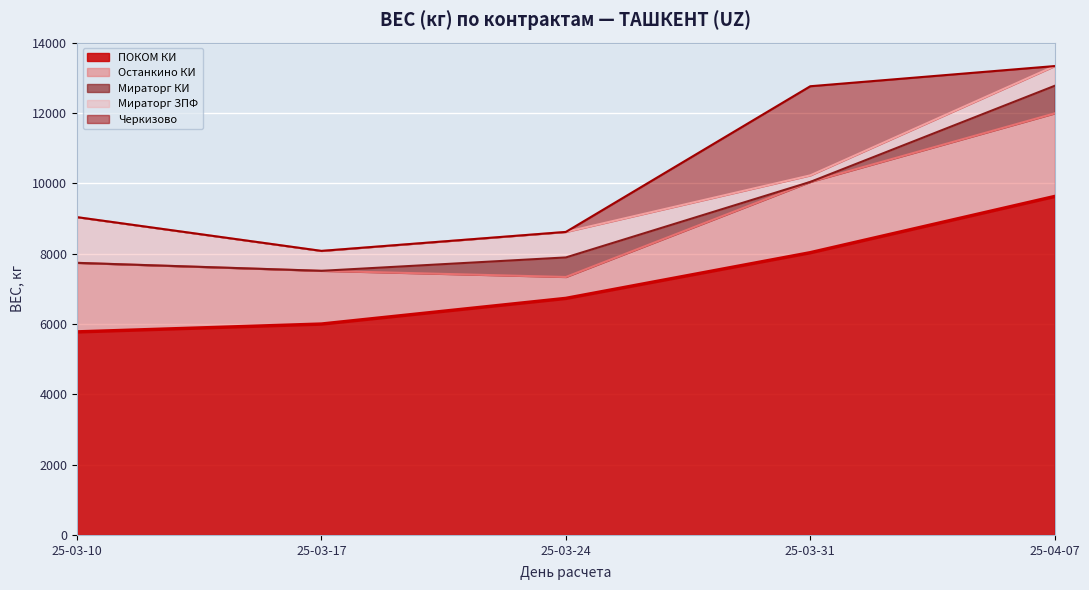

True or false: Мираторг ЗПФ has a value of 1300 at 2025-03-10.

True